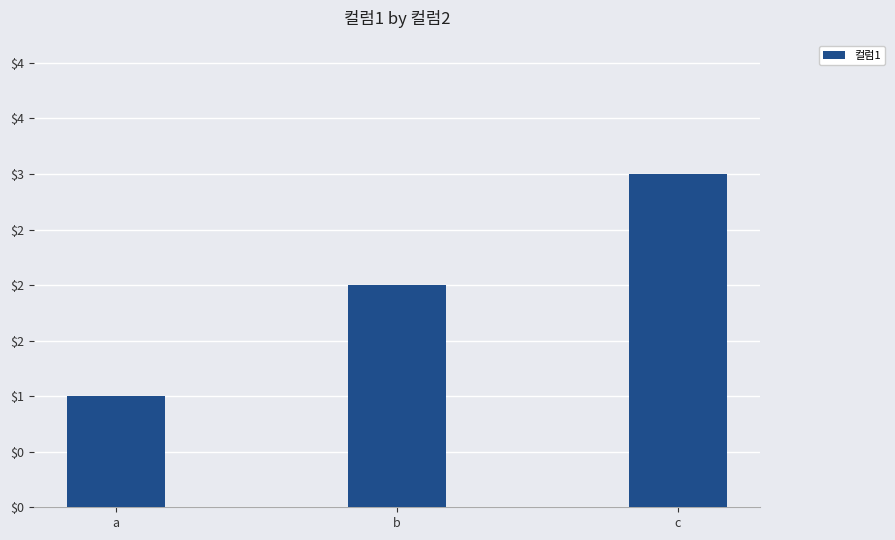

How many values are between 1 and 3?

3